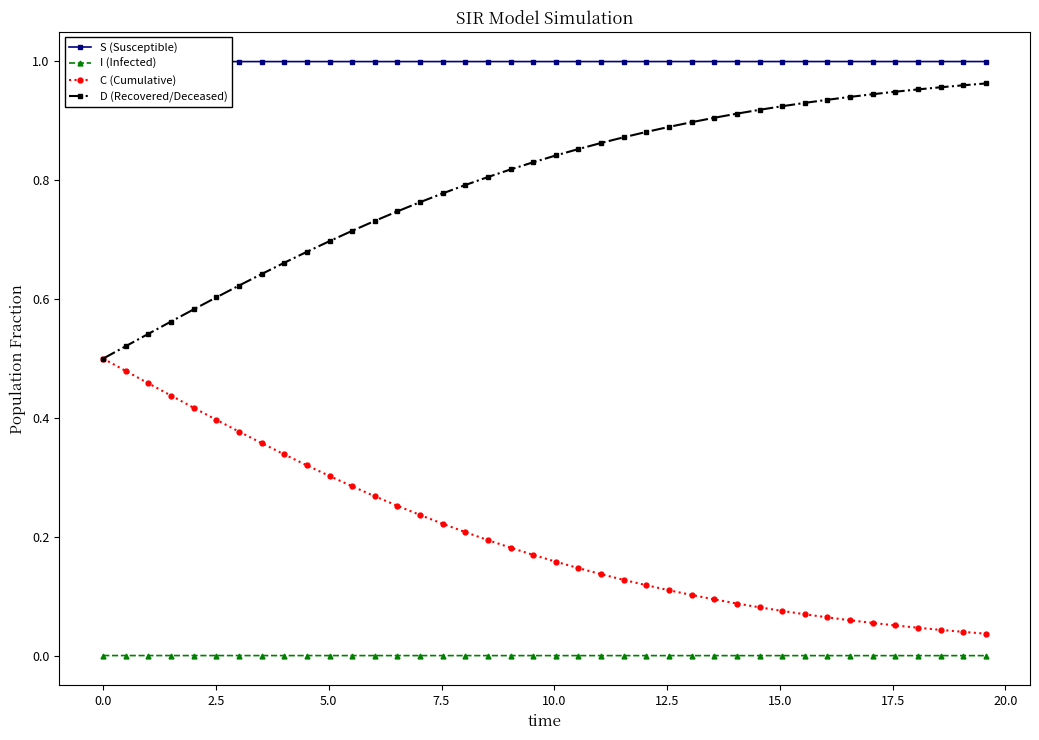

Count the number of categories in the chart.

40